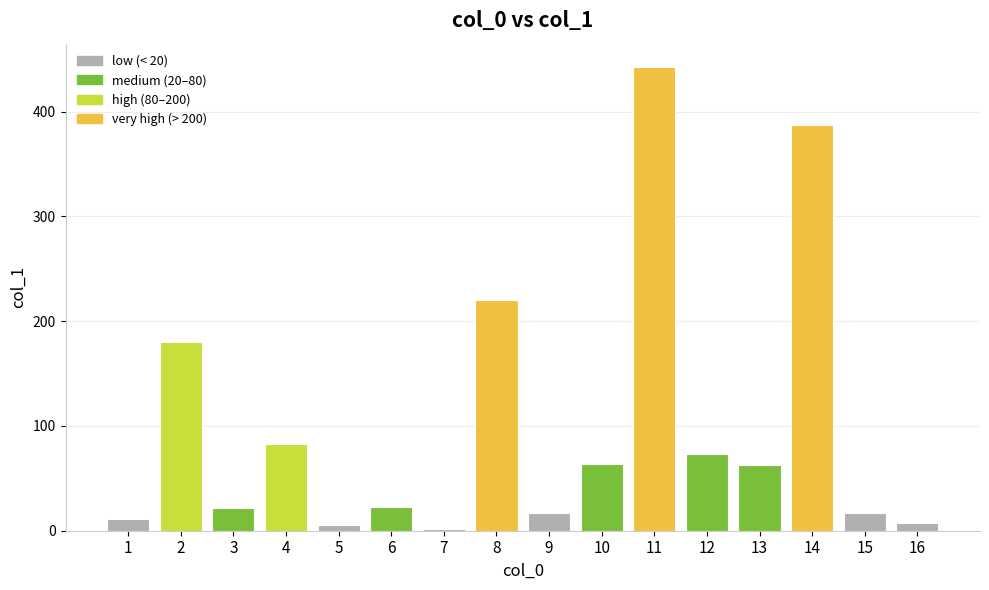

The chart shows a value of 7.2 at 16. True or false?

True